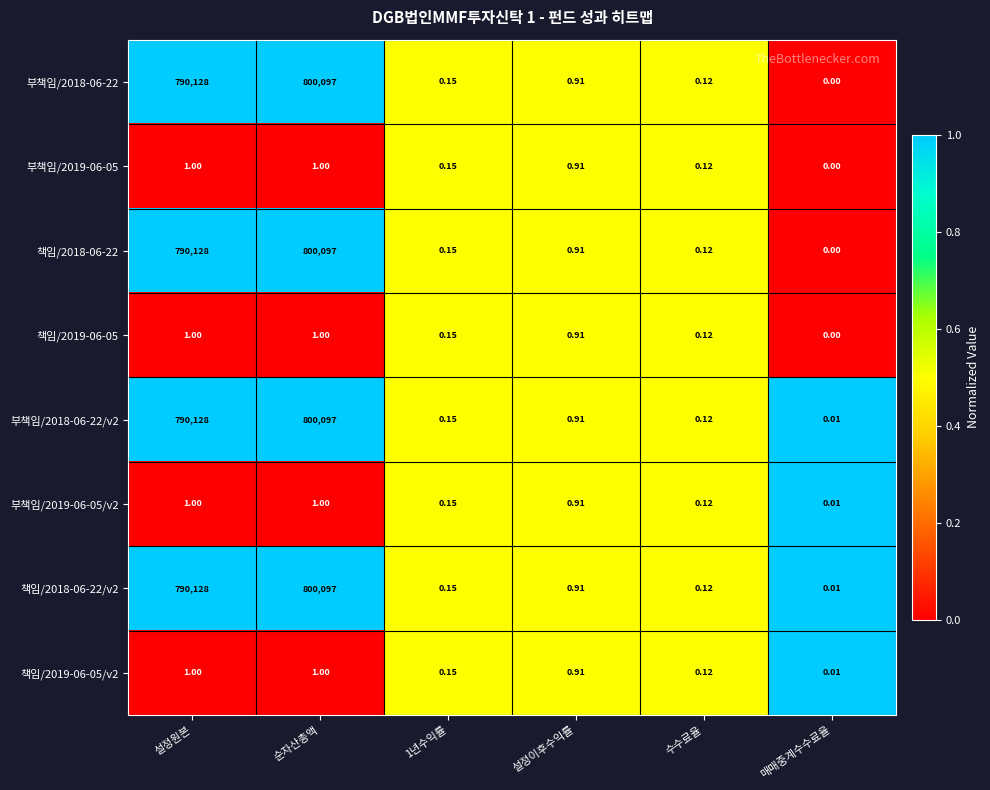

At which category is the sum across all series the highest?

순자산총액